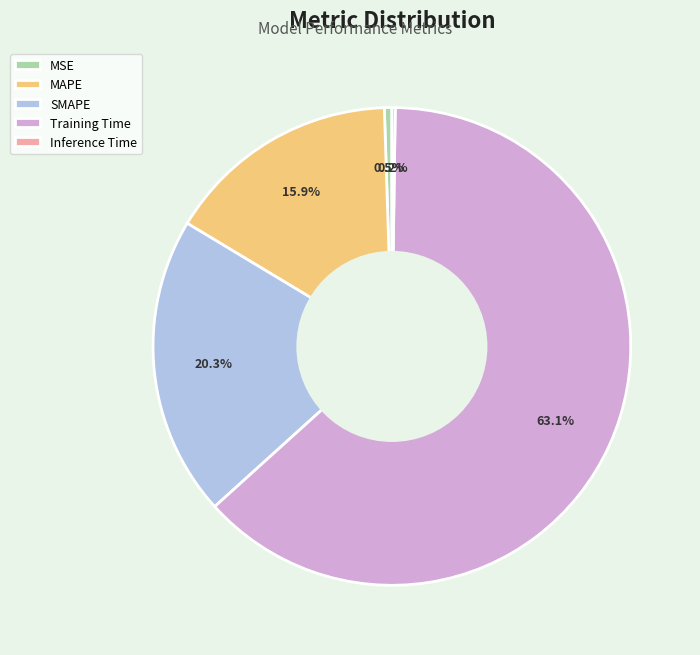

Between MSE and SMAPE, which is larger?

SMAPE